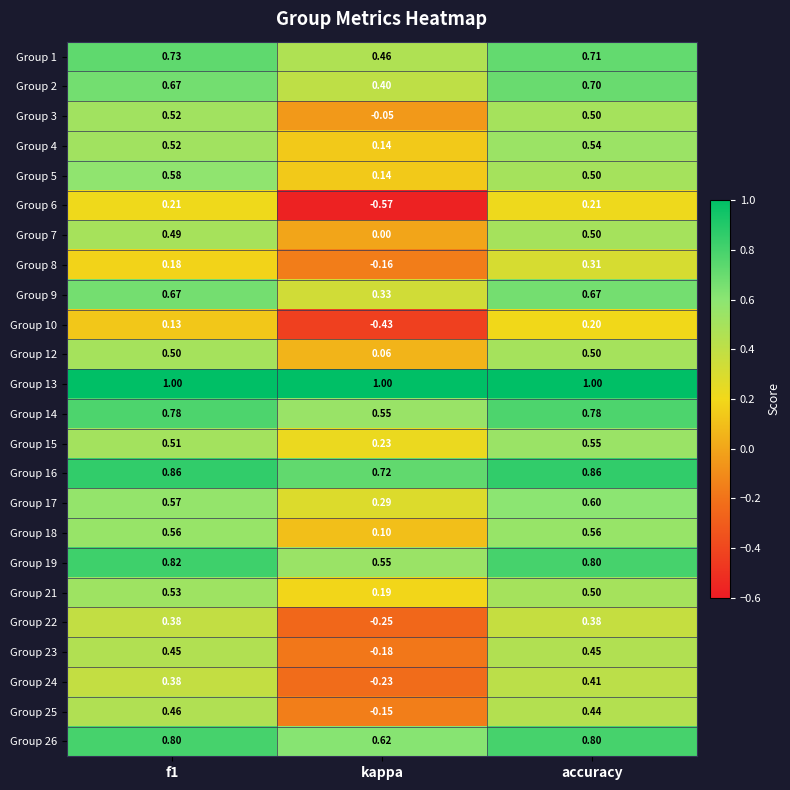

Which series has the largest range (max minus min)?

Group 6